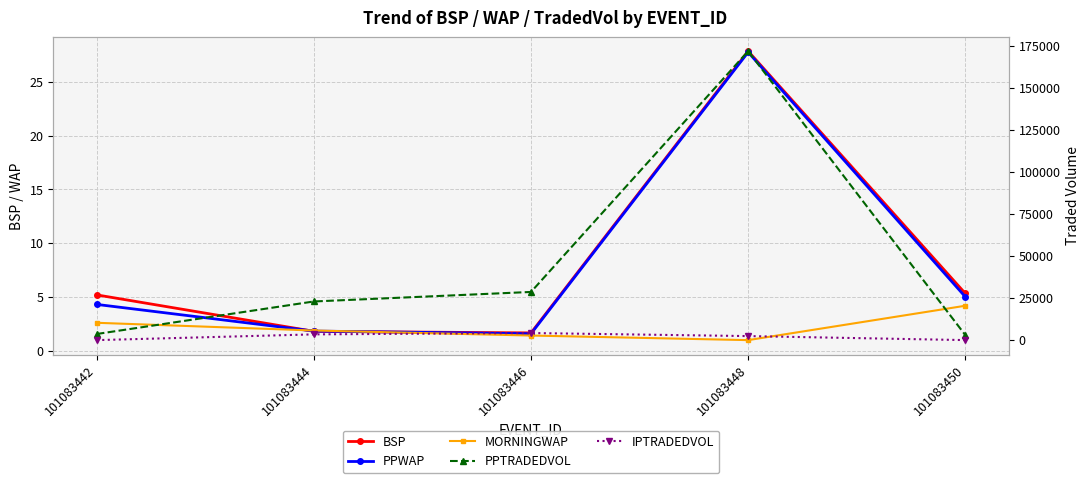

What is the spread (max minus min) of values at 101083450?

3021.2